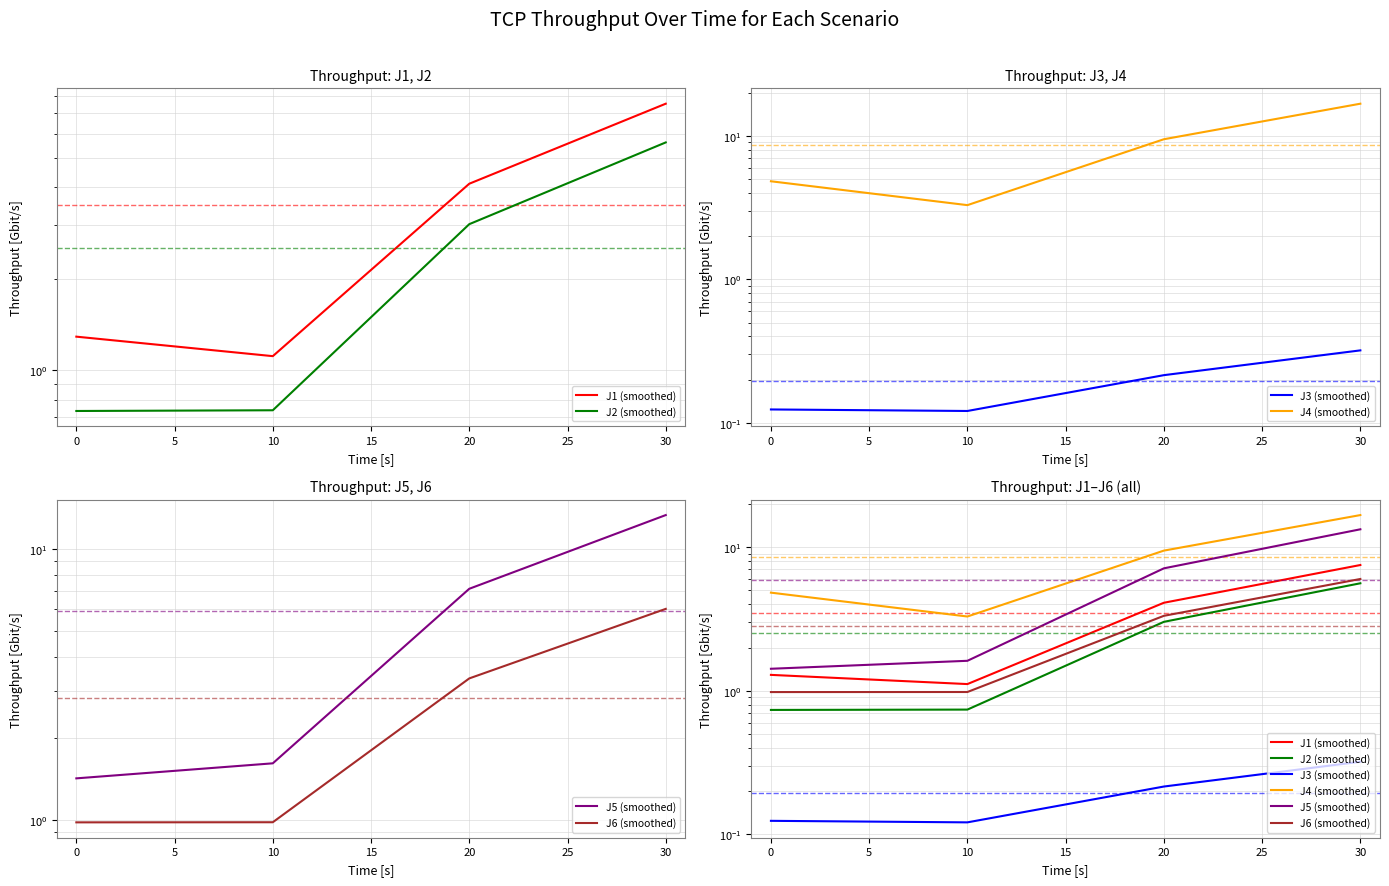

True or false: J3 (smoothed) and J5 (smoothed) intersect in this chart.

False